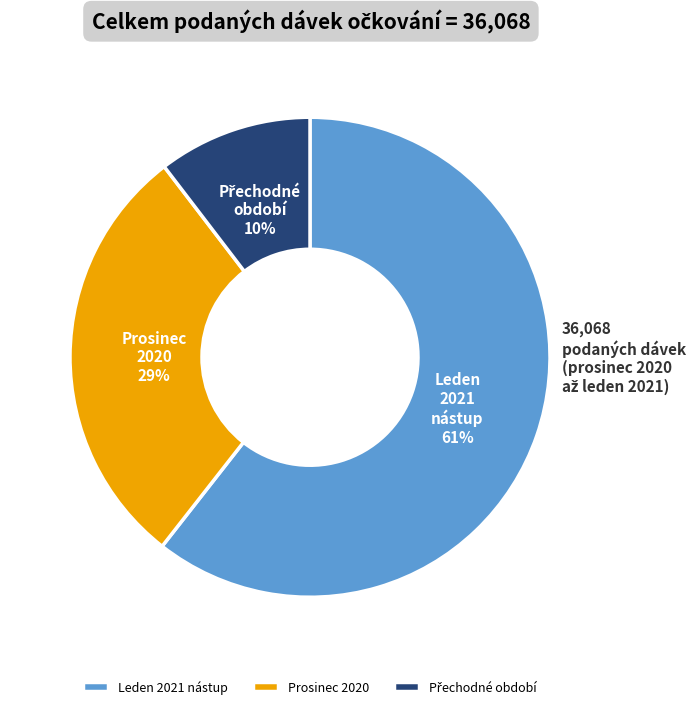

To the nearest percent, what portion does Prosinec 2020 represent?

29%